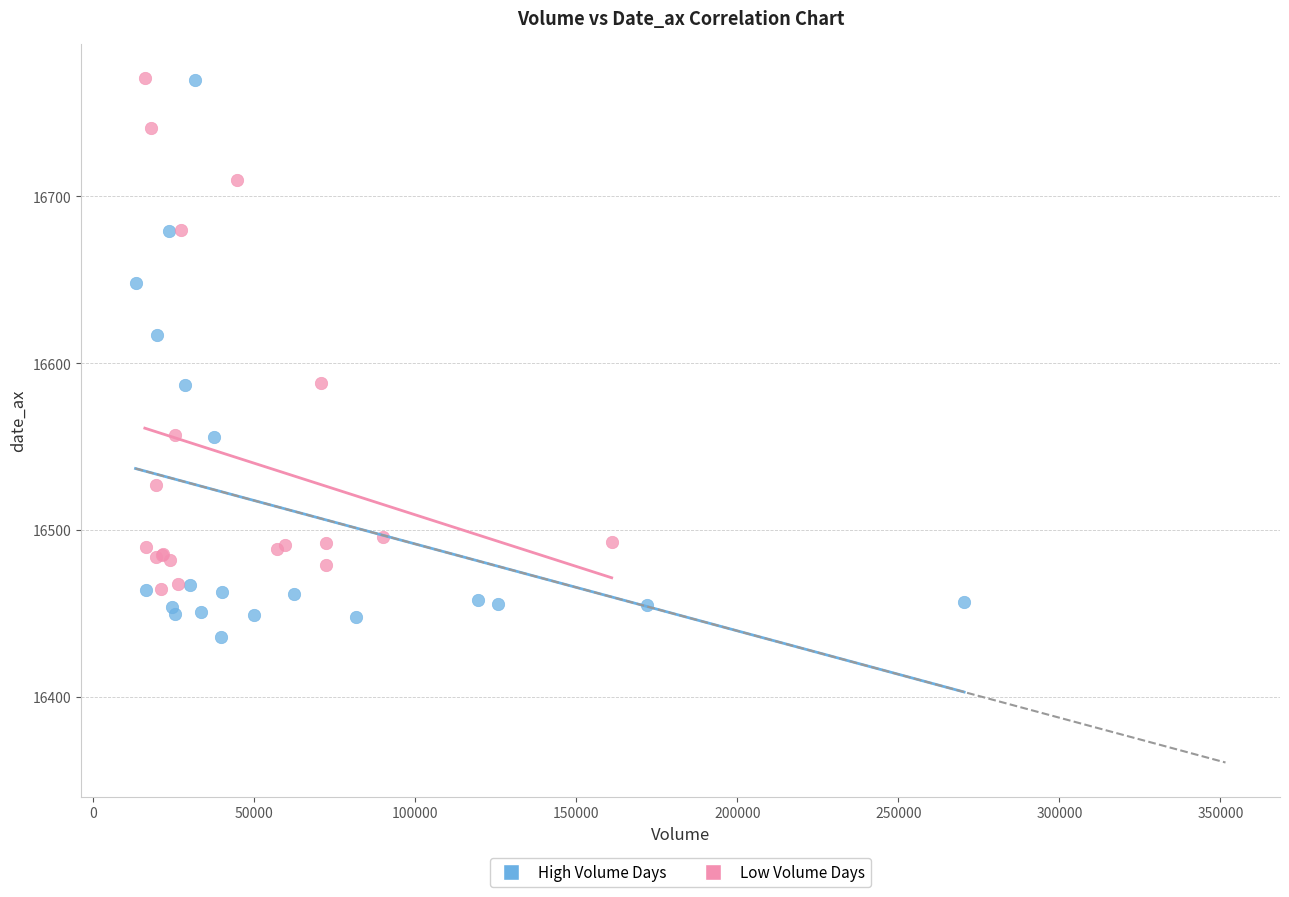

Which series contains the lowest Y value?

High Volume Days